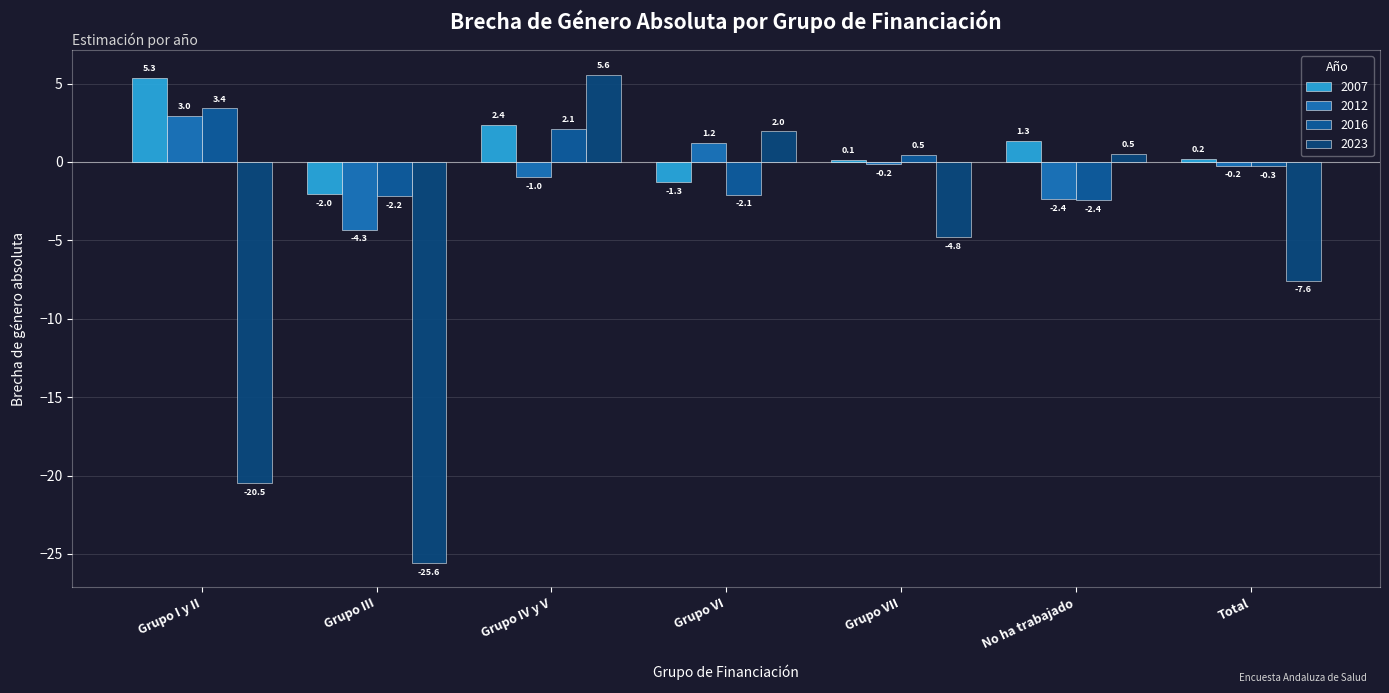

Reading left to right, extract all data points from this chart.

2007: 5.3	-2.0	2.4	-1.3	0.1	1.3	0.2
2012: 3.0	-4.3	-1.0	1.2	-0.2	-2.4	-0.2
2016: 3.4	-2.2	2.1	-2.1	0.5	-2.4	-0.3
2023: -20.5	-25.6	5.6	2.0	-4.8	0.5	-7.6